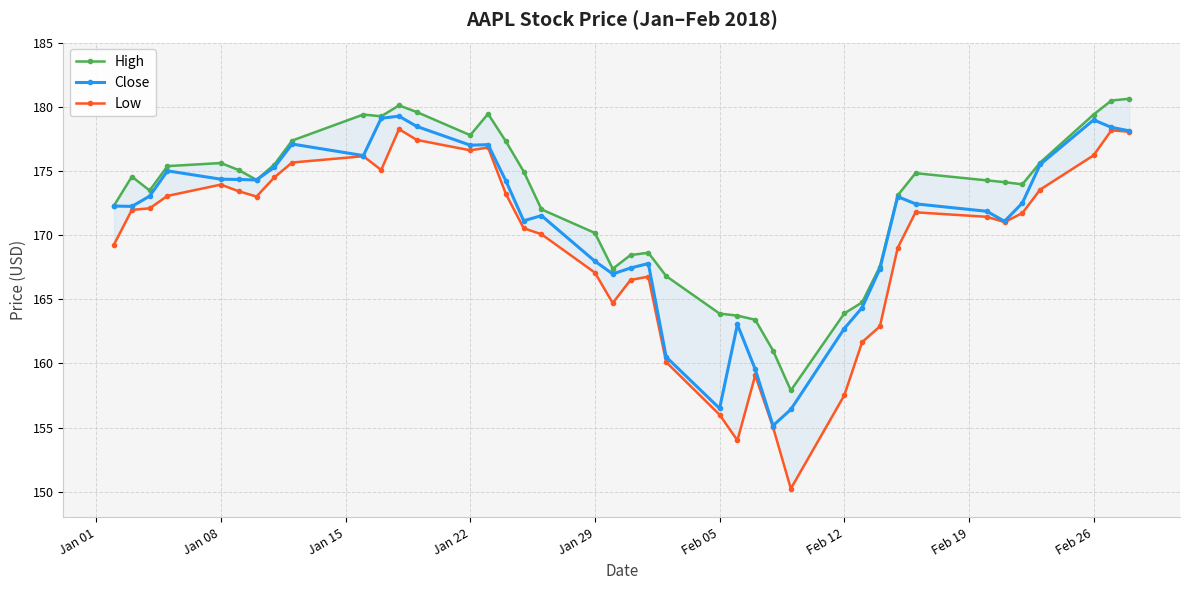

What is the maximum value for Close?

179.3